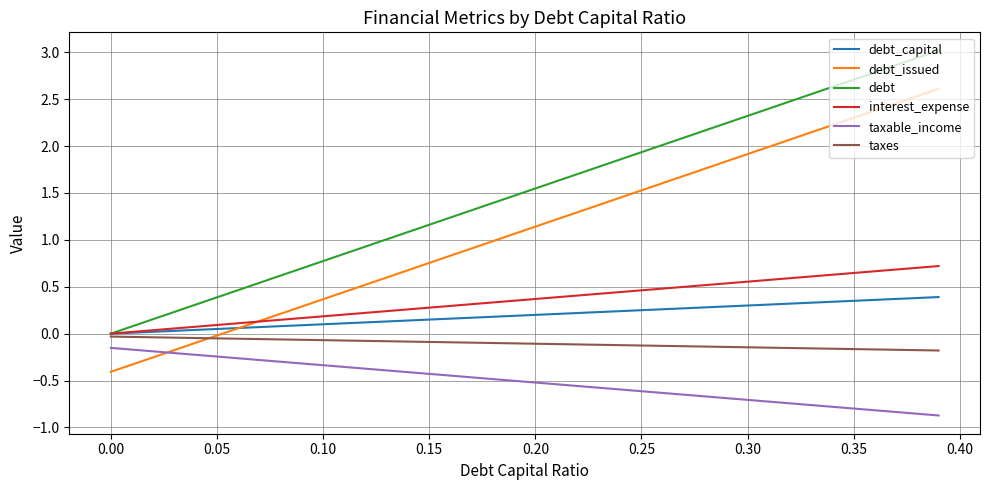

What is the greatest value displayed?

3.0